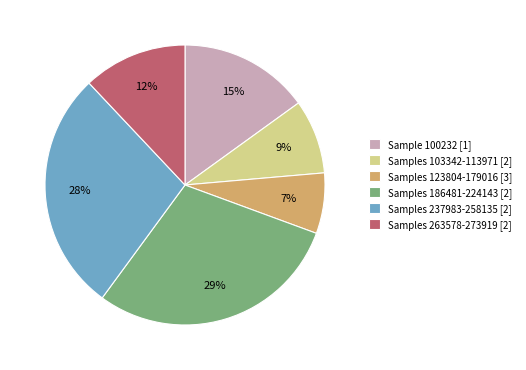

Does any single category account for the majority?

No